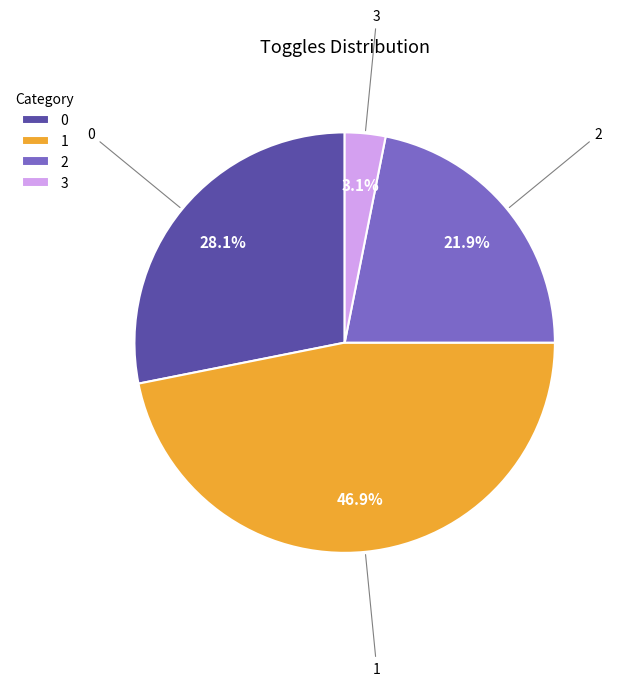

Which slice is the smallest?

3